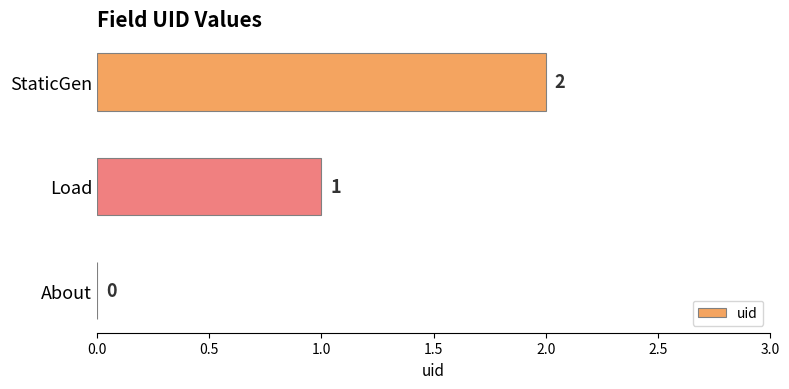

Between About and StaticGen, which is larger?

StaticGen